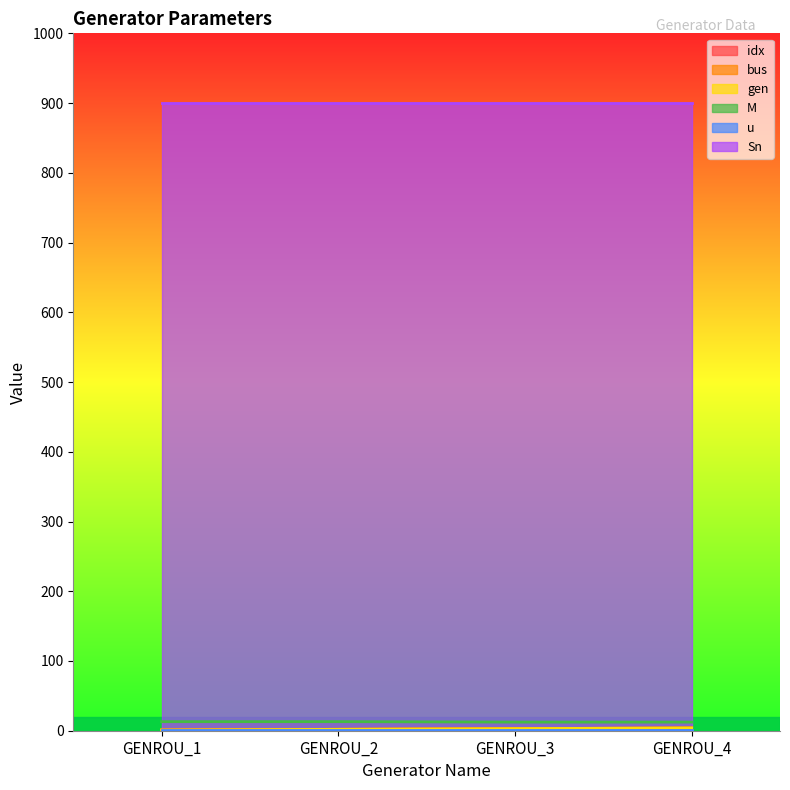

Which series has the largest range (max minus min)?

idx